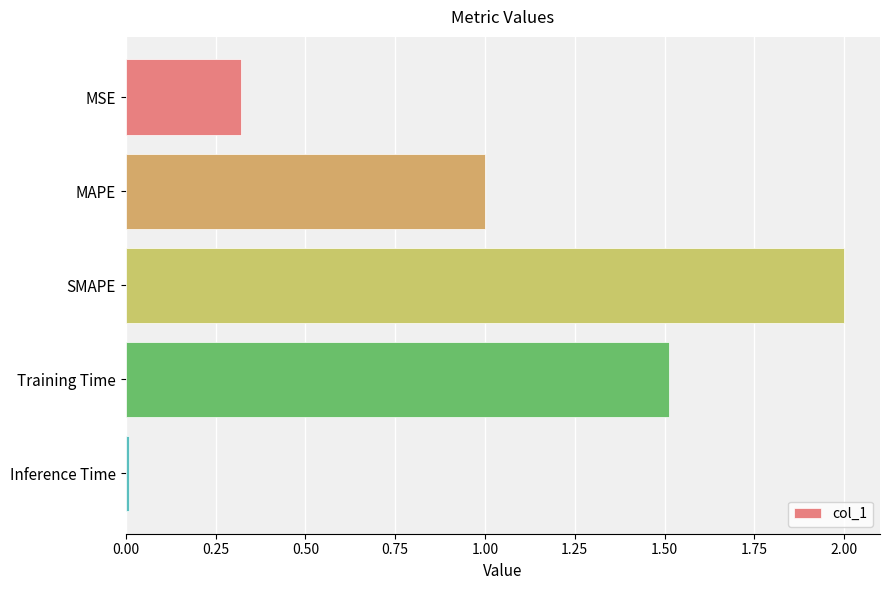

List the labels in order of value, smallest first.

Inference Time, MSE, MAPE, Training Time, SMAPE